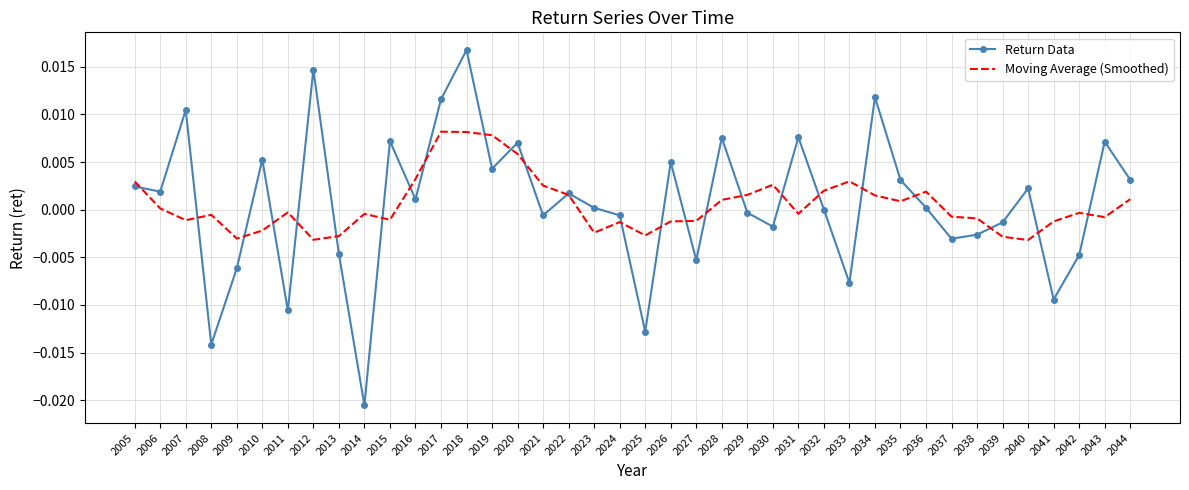

The value of Return Data at 2038 is -0.0. True or false?

True